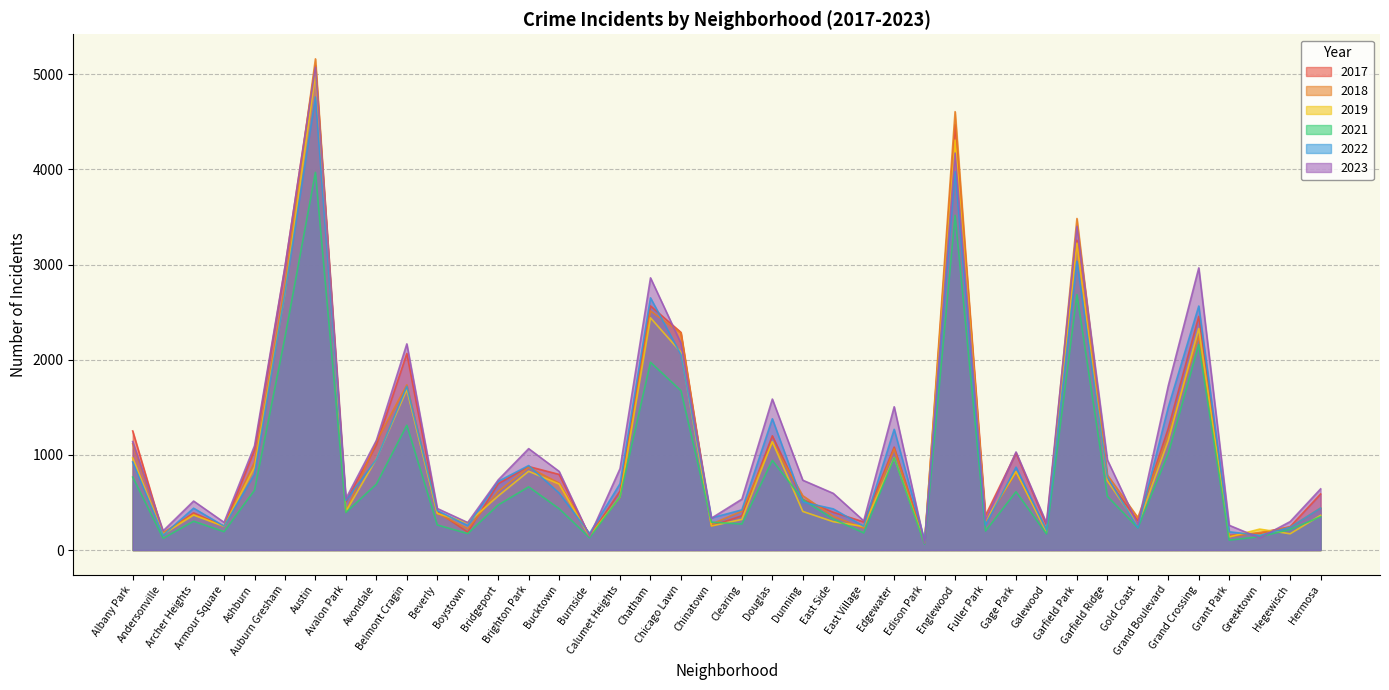

True or false: 2021 and 2023 intersect in this chart.

True